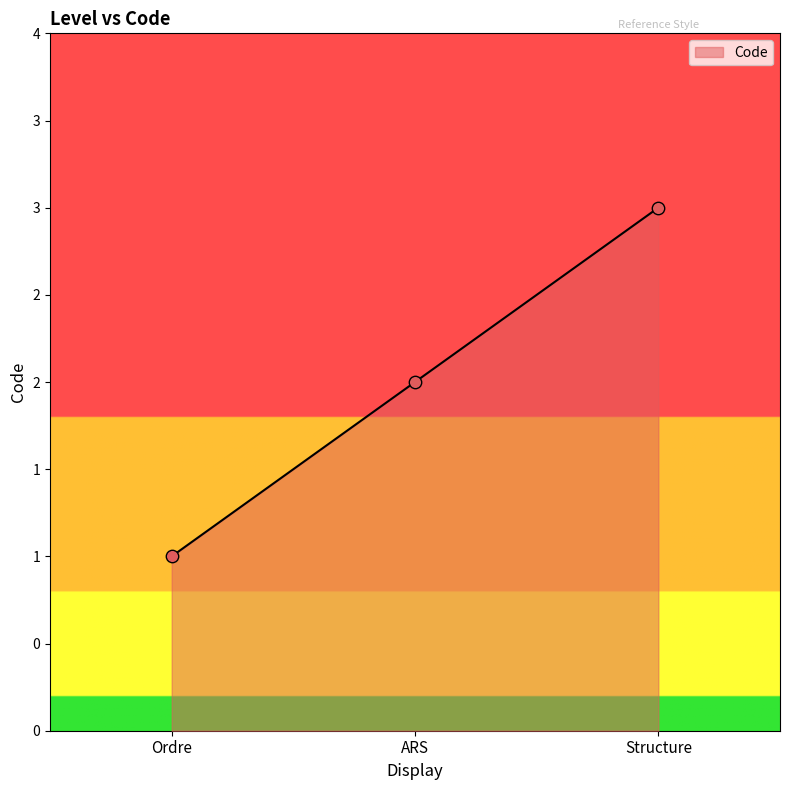

Approximately how many times larger is the value at Ordre compared to Structure?

0.3